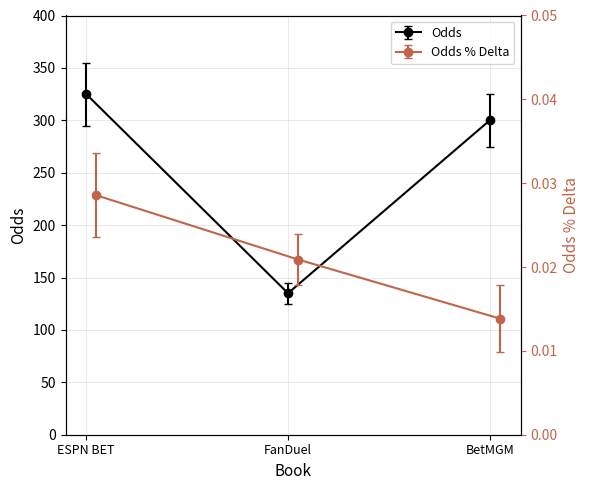

How many lines are shown in the chart?

2